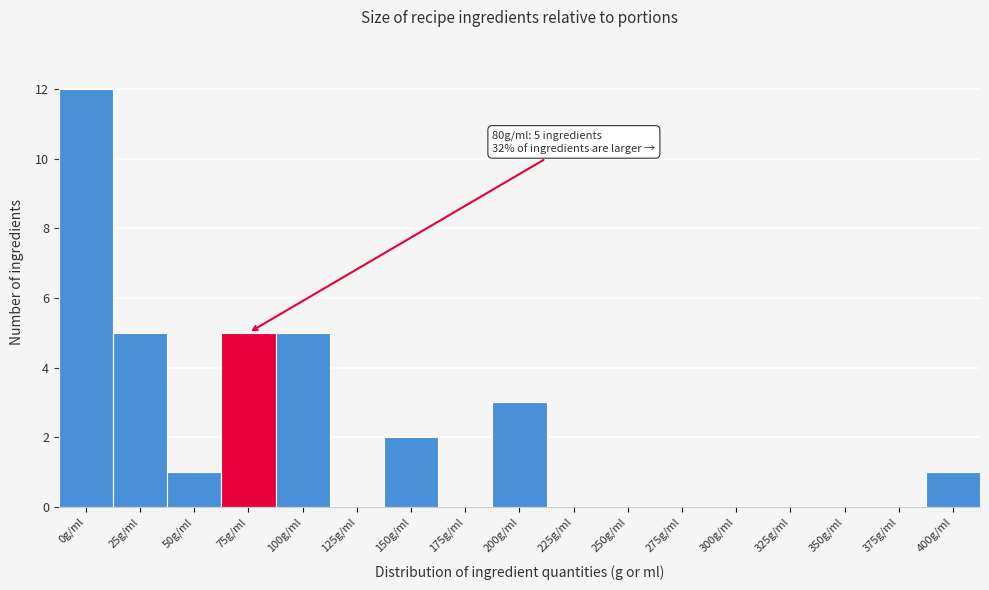

Reading left to right, extract all data points from this chart.

0g/ml=12	25g/ml=5	50g/ml=1	75g/ml=5	100g/ml=5	125g/ml=0	150g/ml=2	175g/ml=0	200g/ml=3	225g/ml=0	250g/ml=0	275g/ml=0	300g/ml=0	325g/ml=0	350g/ml=0	375g/ml=0	400g/ml=1